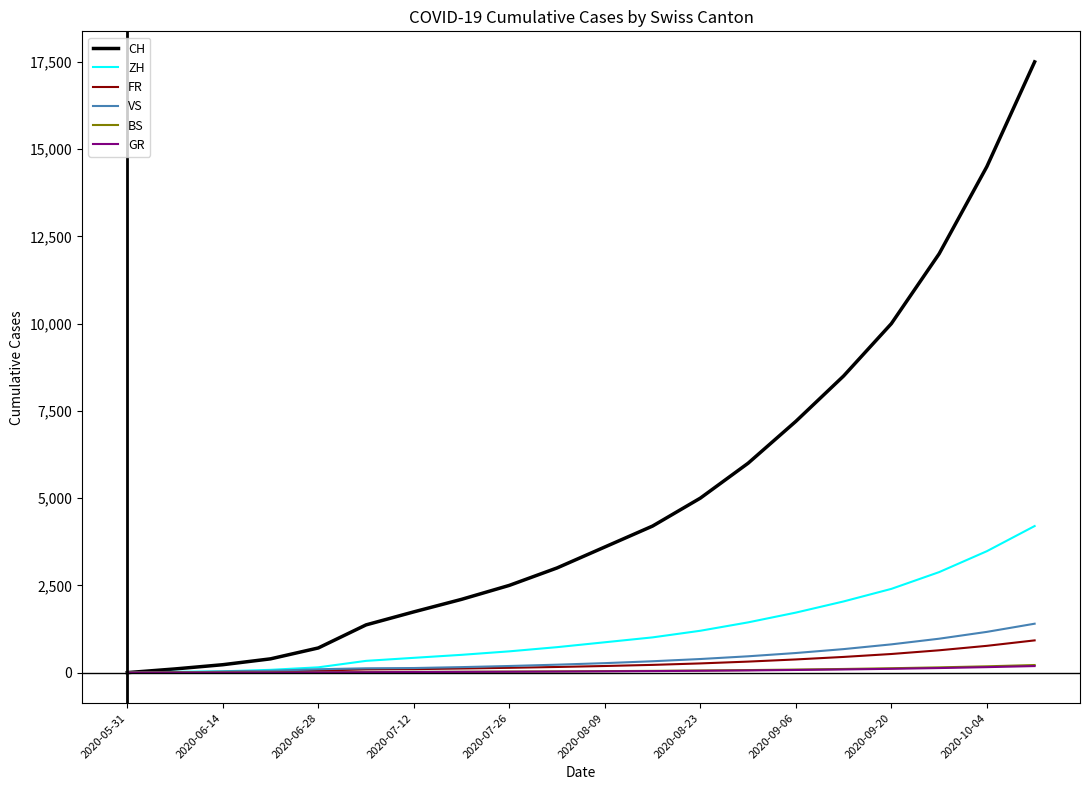

What is the sum of all GR values?

1070